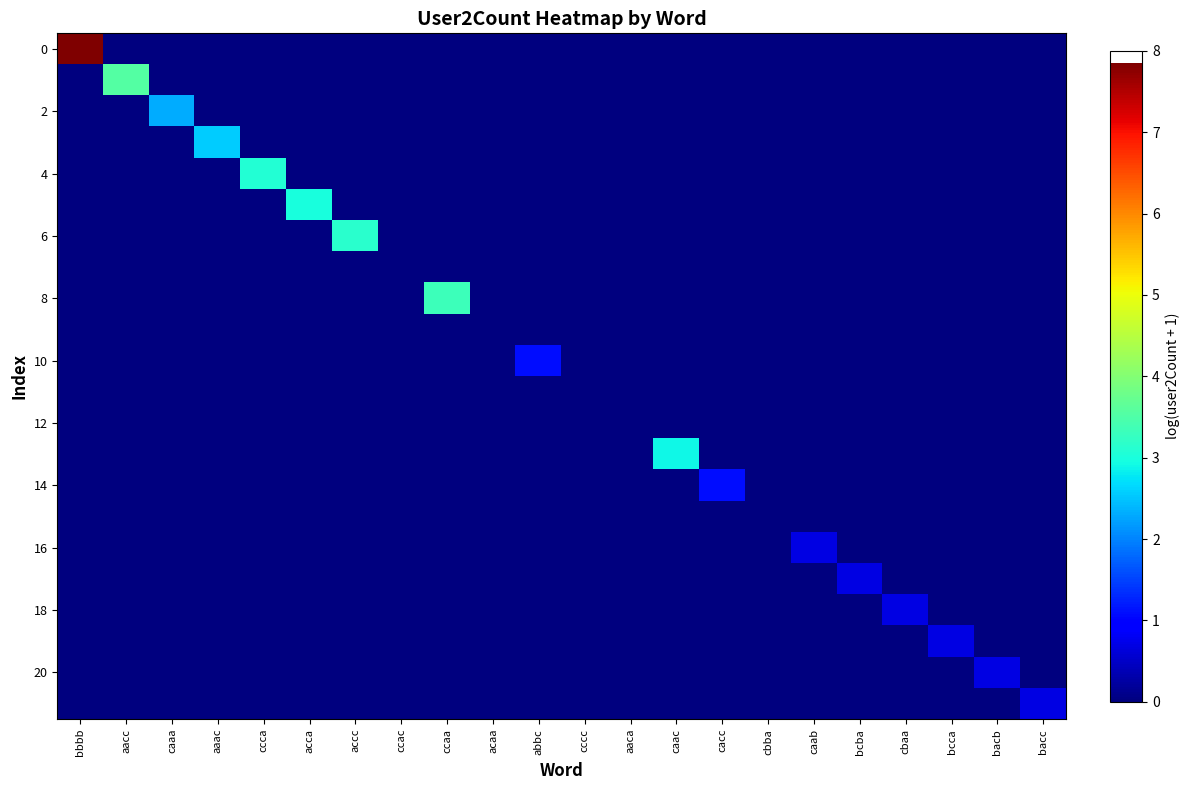

What is the total value across all series at bacc?

0.7